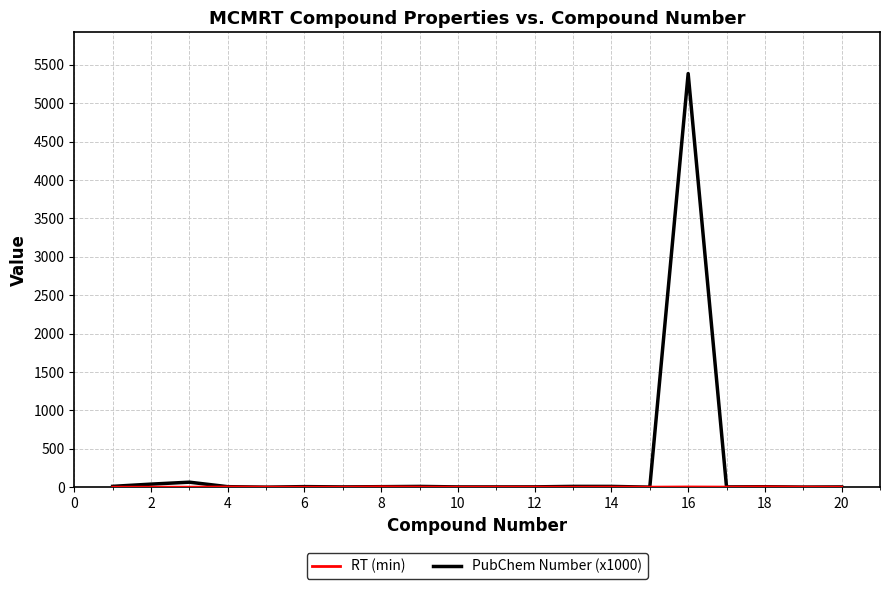

Which series has the largest total across all categories?

PubChem Number (x1000)